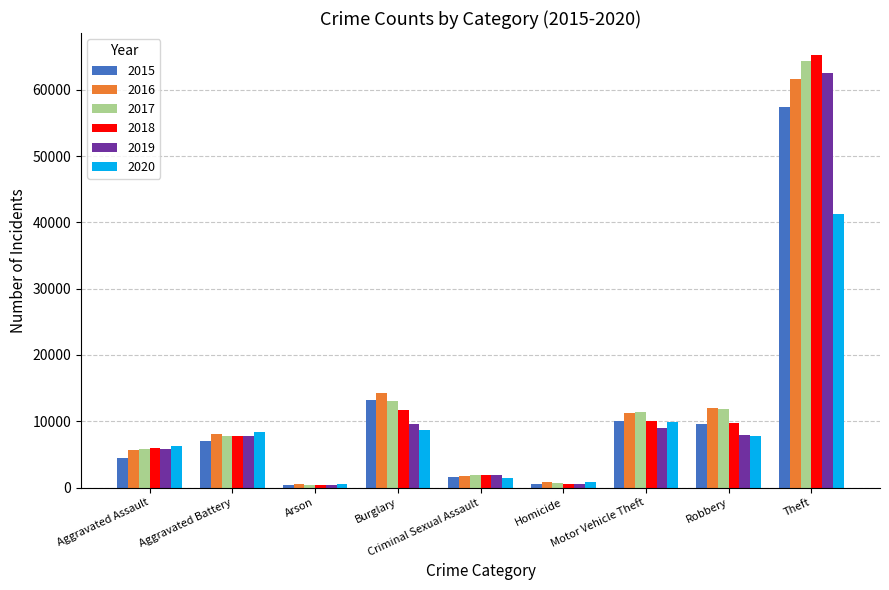

What is the highest value of the 2015 series?

57350